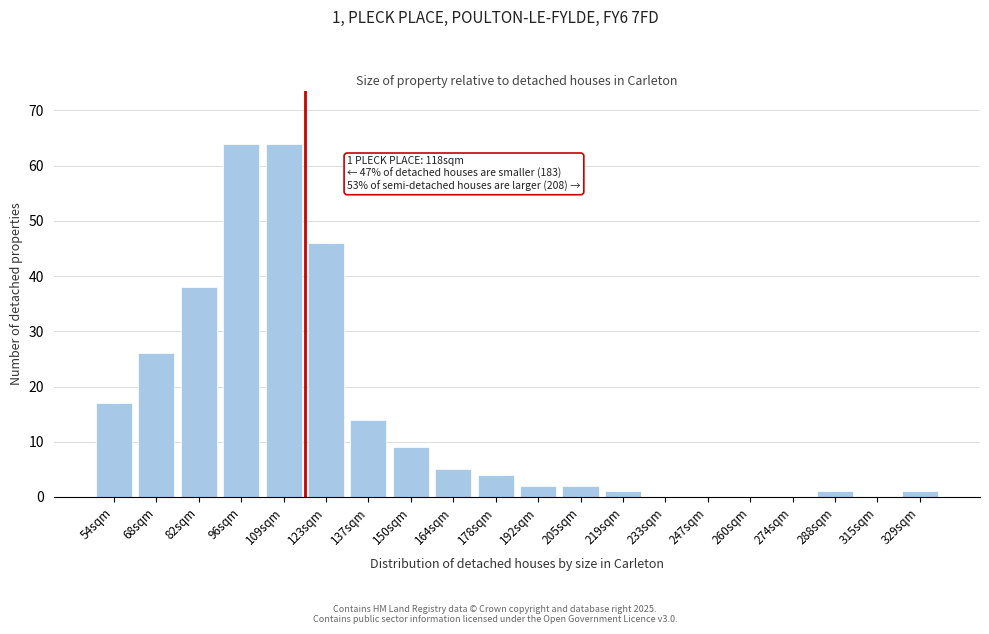

Reading right to left, list all the values displayed in this chart.

329sqm=1	315sqm=0	288sqm=1	274sqm=0	260sqm=0	247sqm=0	233sqm=0	219sqm=1	205sqm=2	192sqm=2	178sqm=4	164sqm=5	150sqm=9	137sqm=14	123sqm=46	109sqm=64	96sqm=64	82sqm=38	68sqm=26	54sqm=17